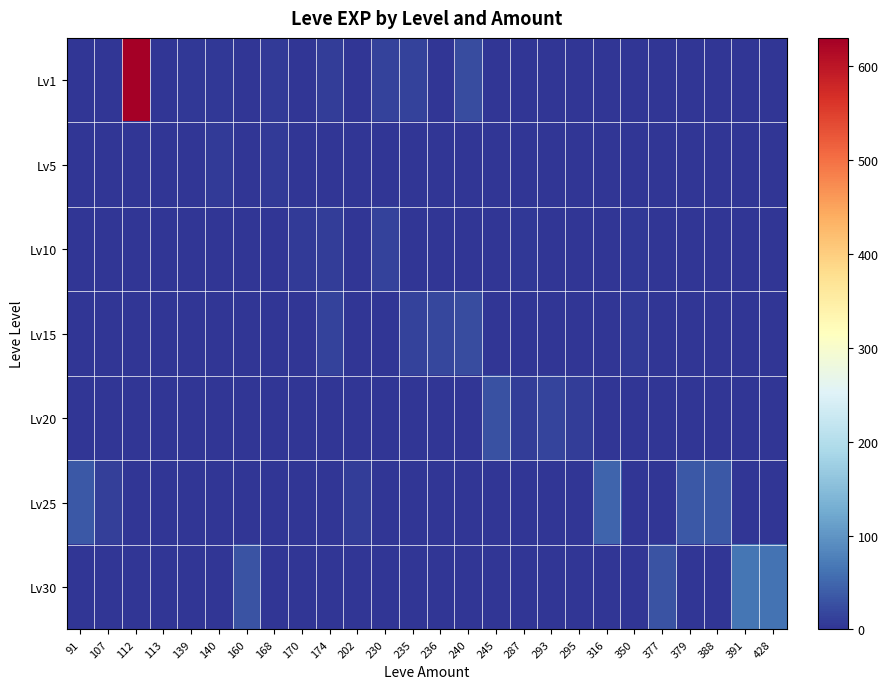

What is the greatest value displayed?

630